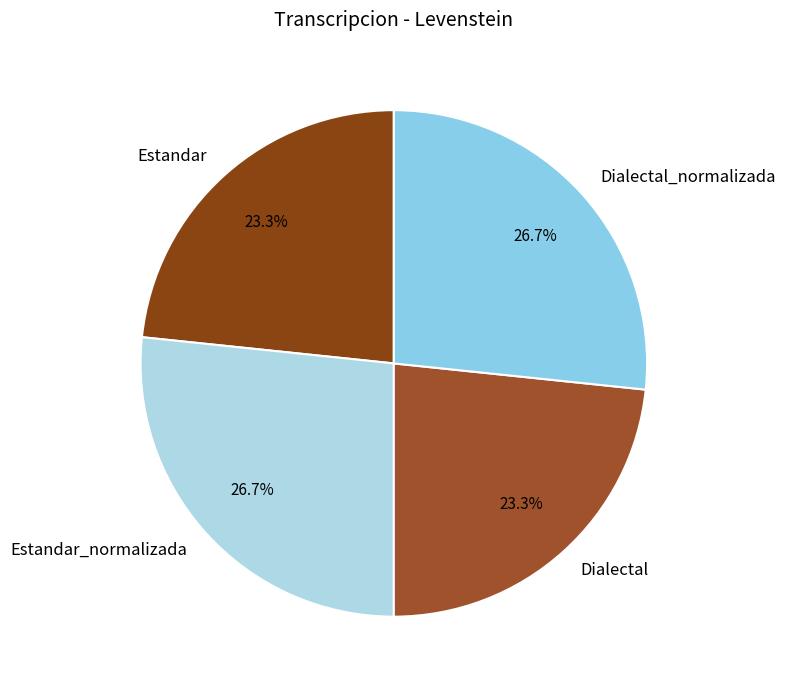

To the nearest percent, what is the combined percentage of Estandar and Estandar_normalizada?

50%